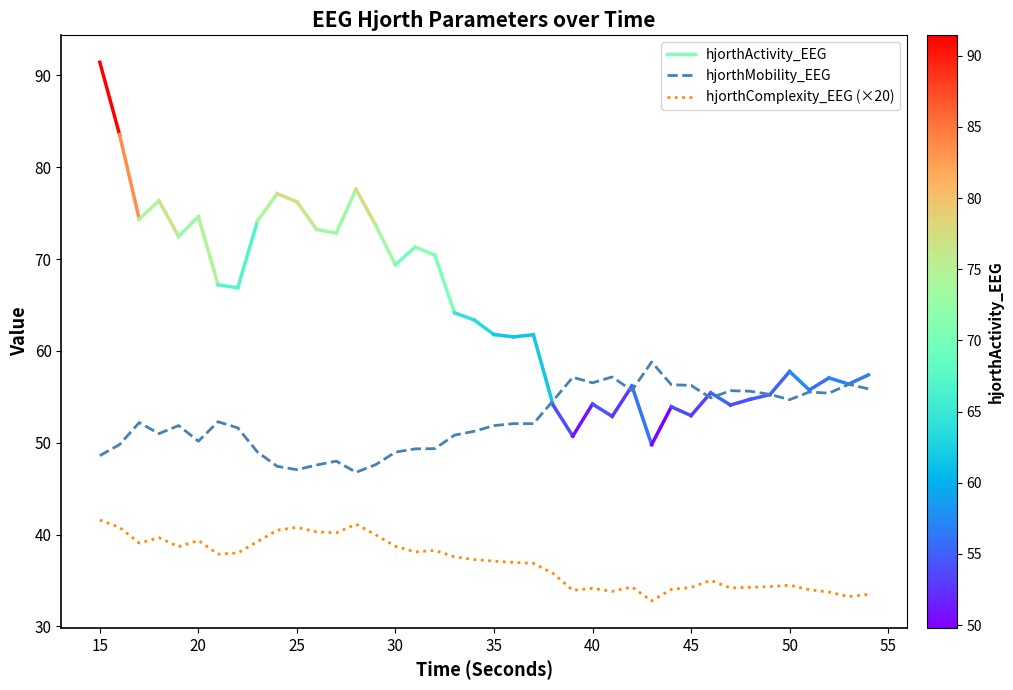

Which series has the largest total across all categories?

hjorthMobility_EEG